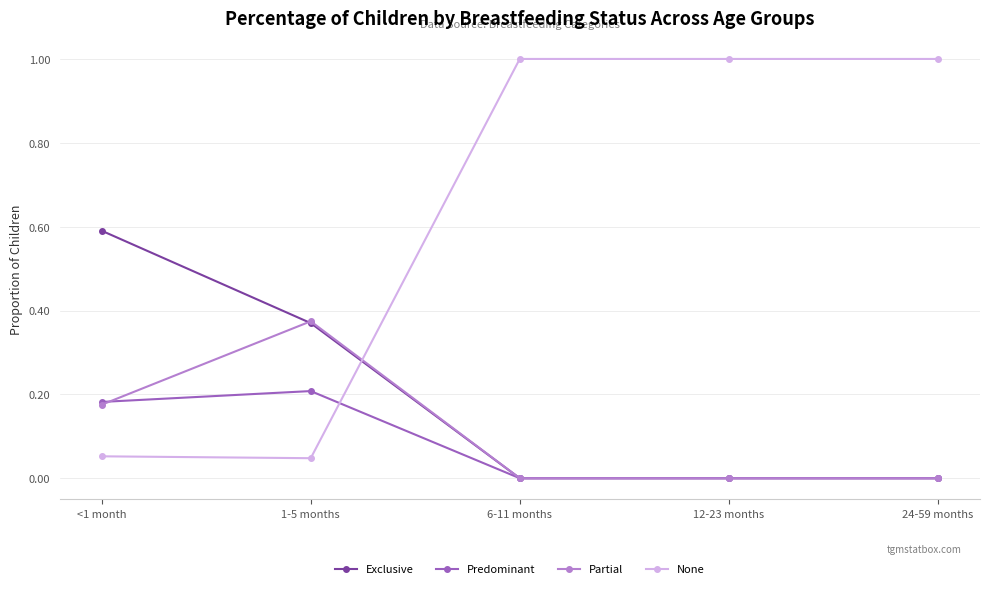

How many Exclusive values are between 0 and 1?

5